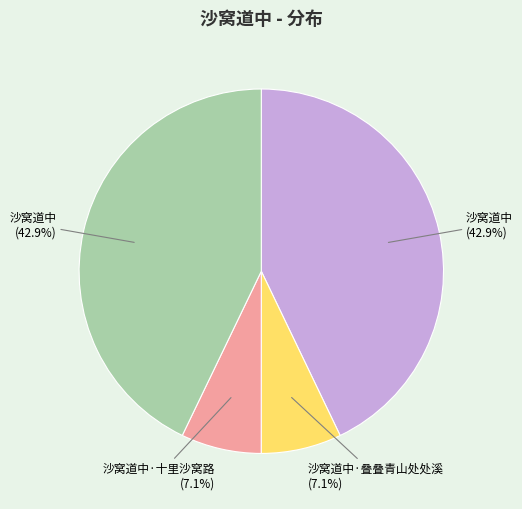

Is there a majority slice in this chart?

No